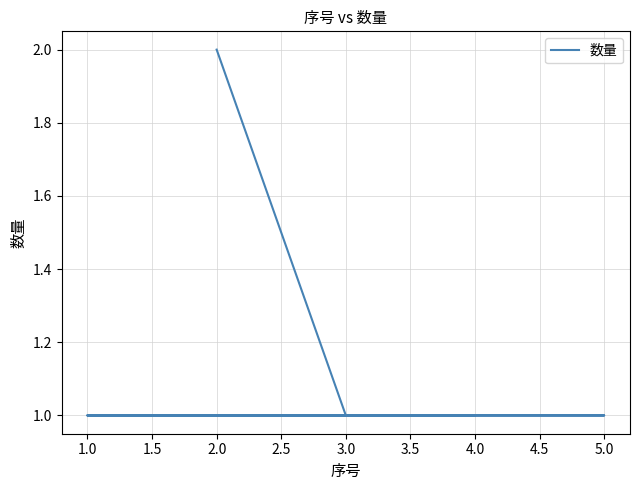

The chart shows a value of 1 at 3.0. True or false?

True